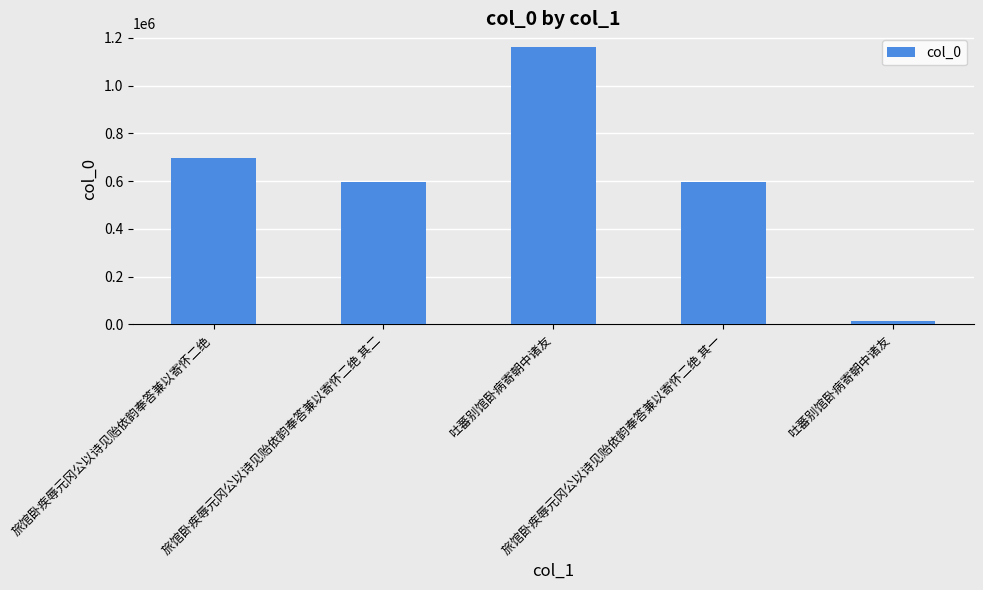

What is the label of the 2nd bar from the right?

旅馆卧疾辱元冈公以诗见贻依韵奉答兼以寄怀二绝 其一